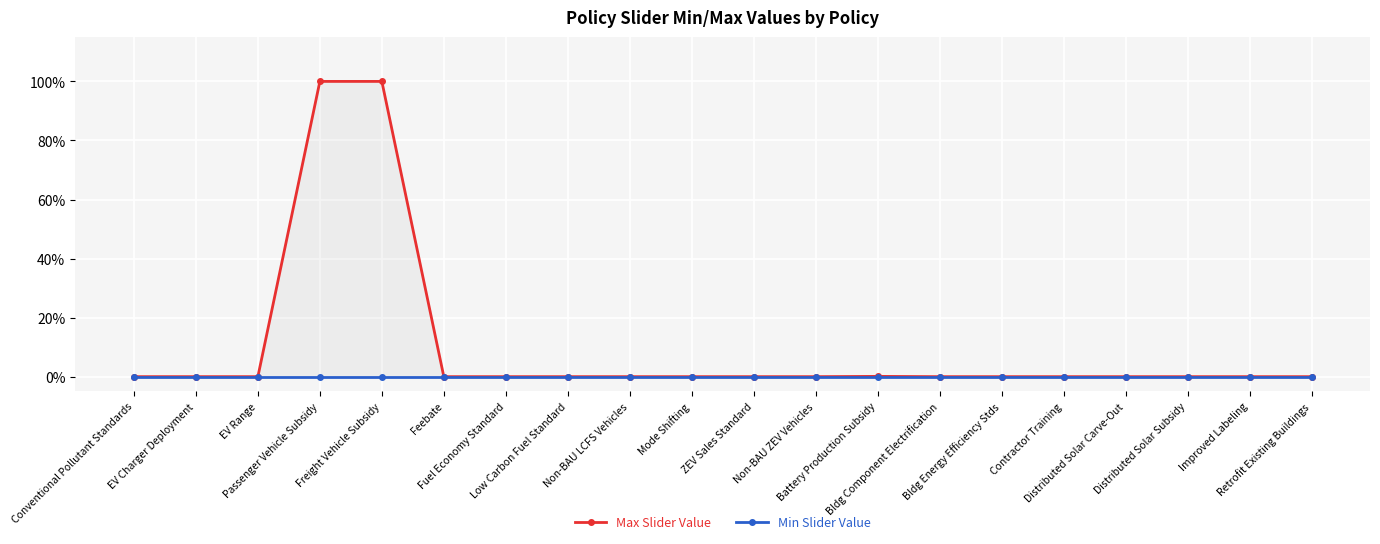

At Distributed Solar Carve-Out, list the series in order from largest to smallest.

Max Slider Value, Min Slider Value